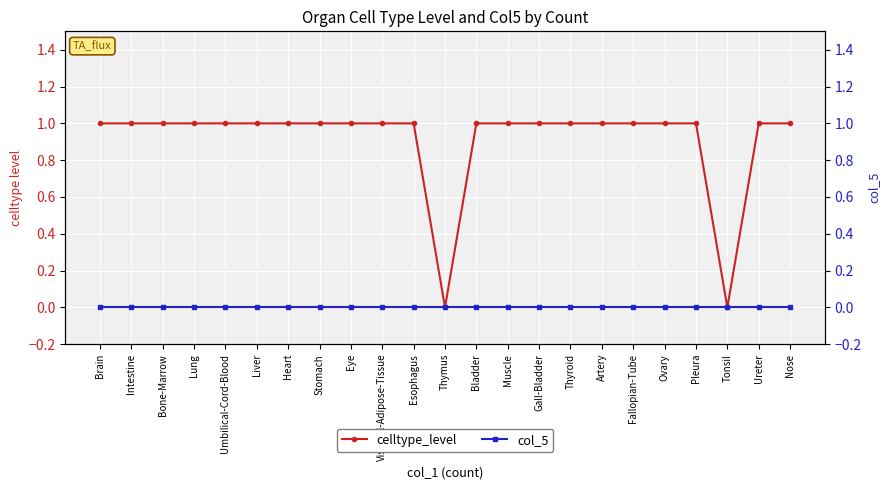

What is the highest value of the celltype_level series?

1